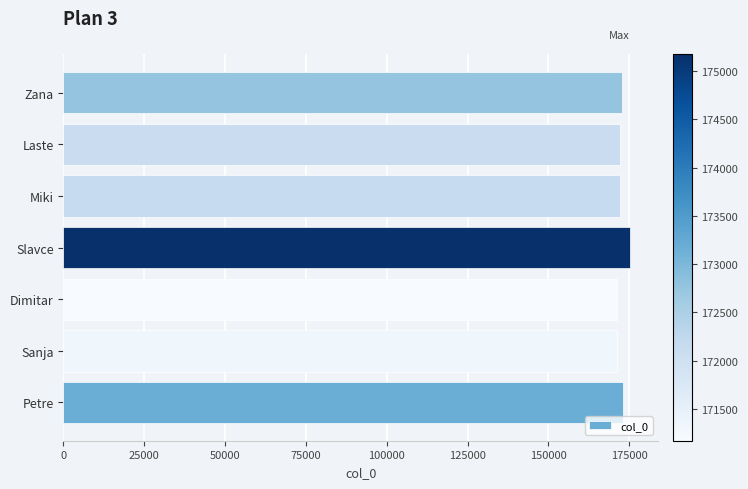

The value at Dimitar is 171171. True or false?

True